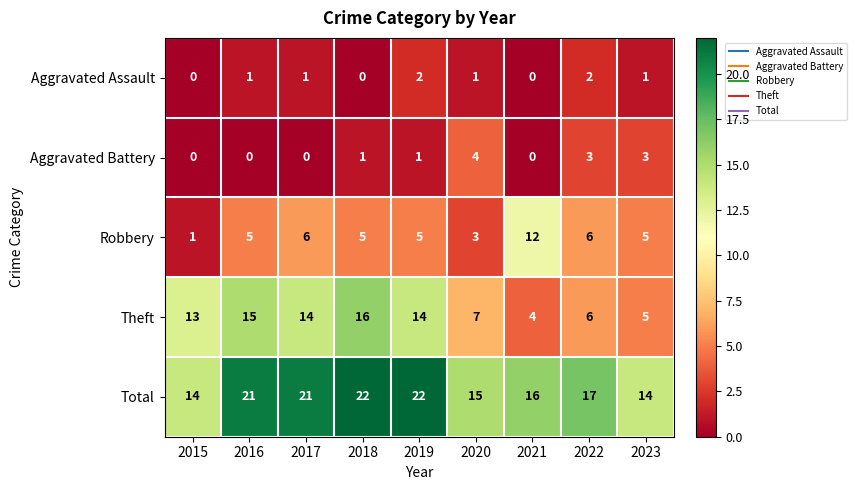

What is the spread (max minus min) of values at 2017?

21